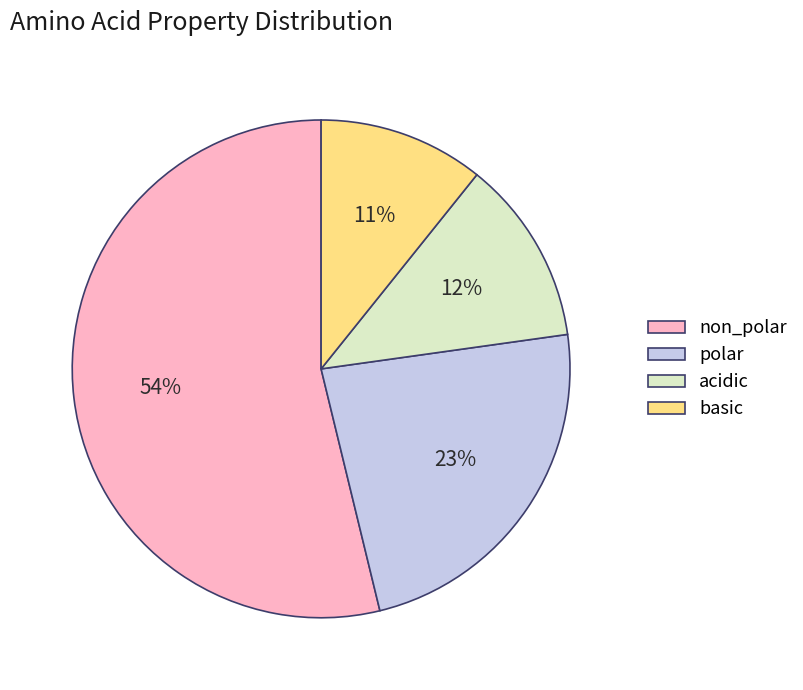

To the nearest percent, what is the combined percentage of polar and acidic?

35%